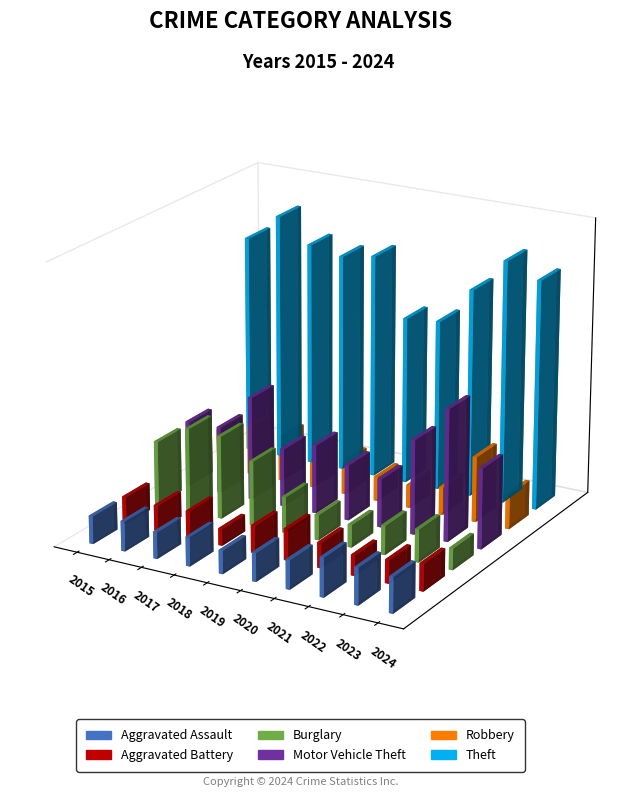

The value of Aggravated Assault at 2016 is 118. True or false?

True